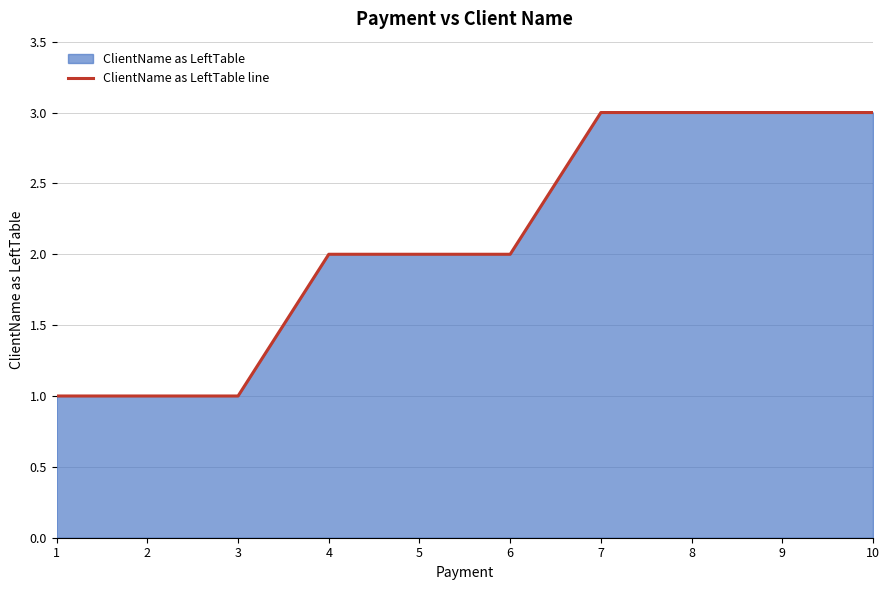

List the labels in order of value, smallest first.

1, 2, 3, 4, 5, 6, 7, 8, 9, 10